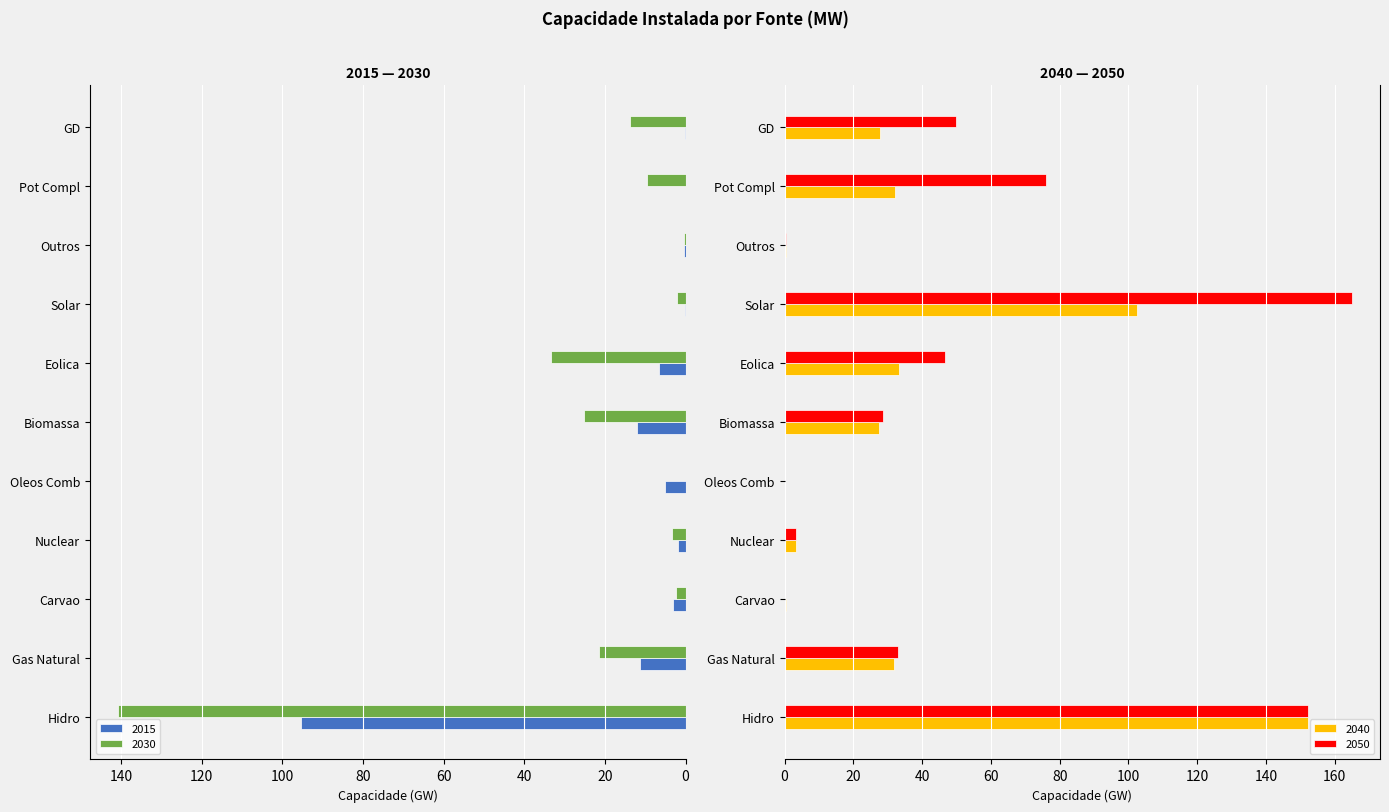

List the series in order of their peak value, highest first.

2050, 2040, 2030, 2015